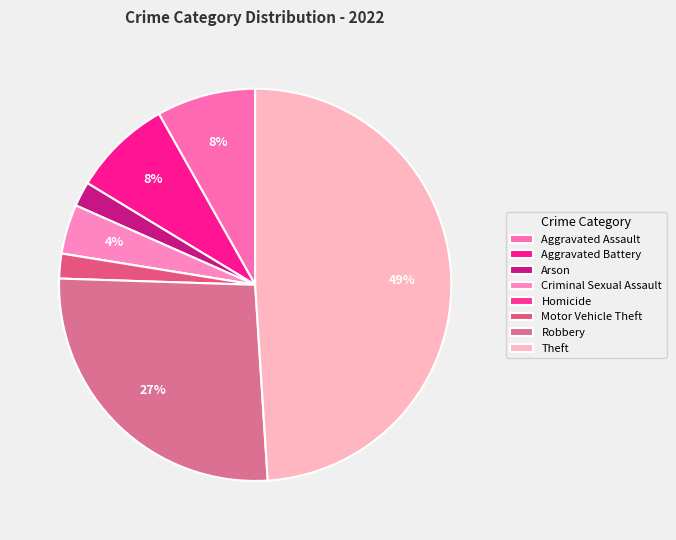

Does any single category account for the majority?

No